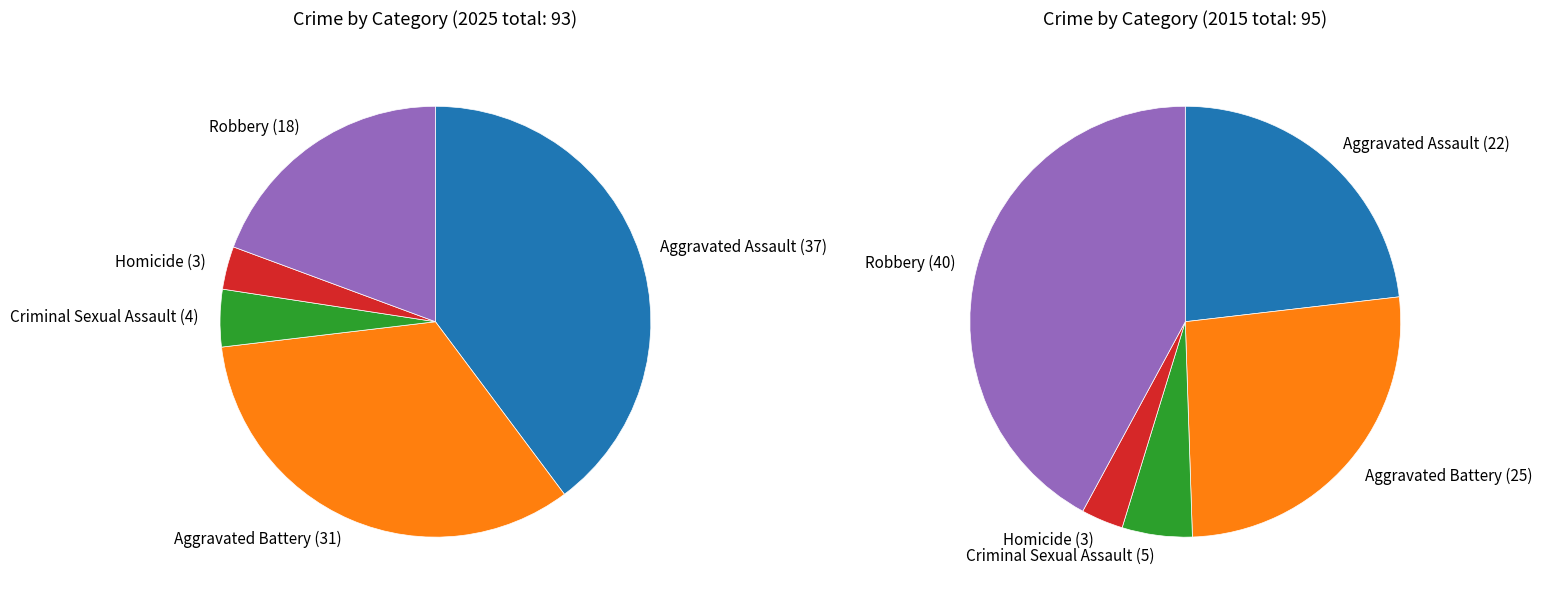

Which series has the largest range (max minus min)?

values_2015